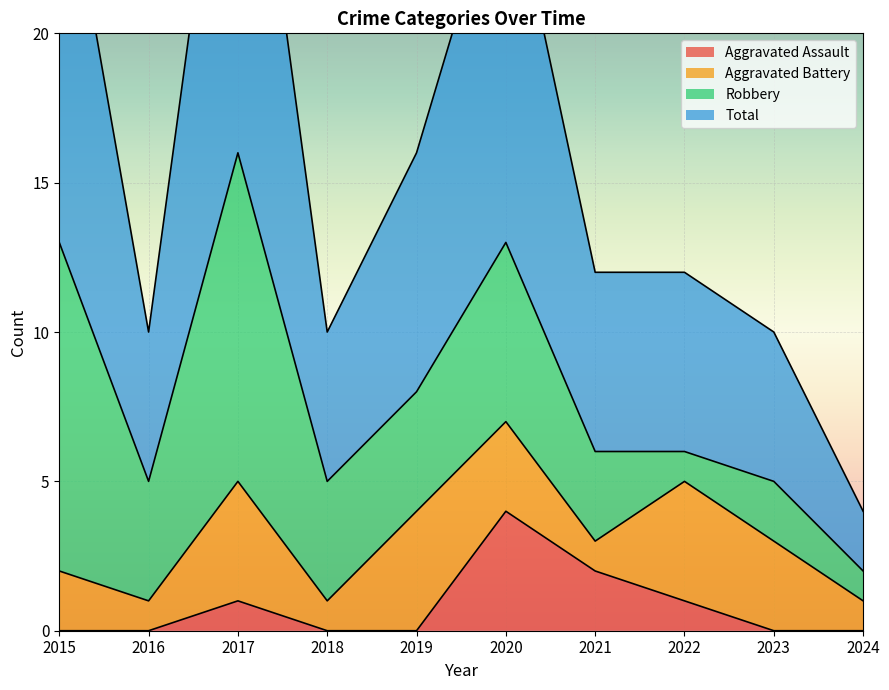

Between 2015 and 2020, which series saw the biggest shift?

Aggravated Assault